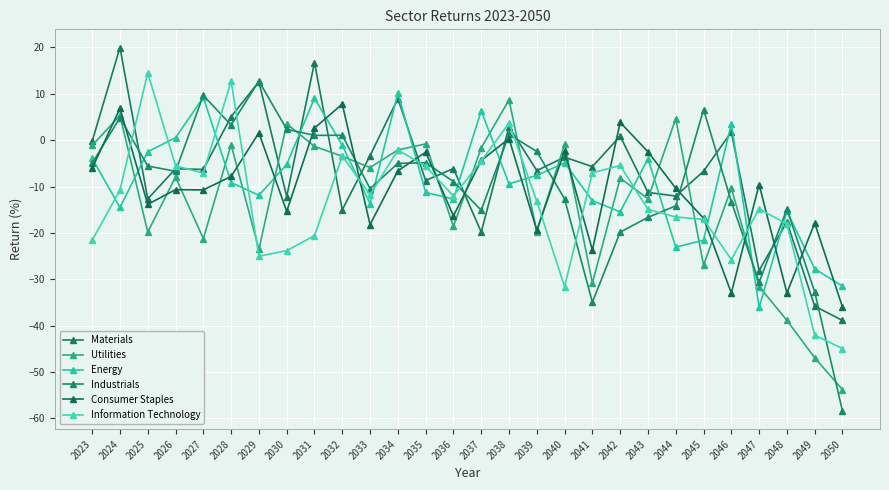

What is the average value of the Information Technology series?

-13.4